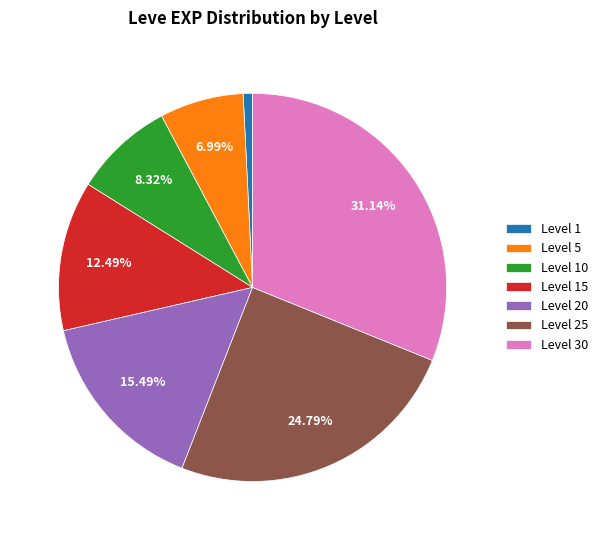

Count the number of slices in the pie.

7